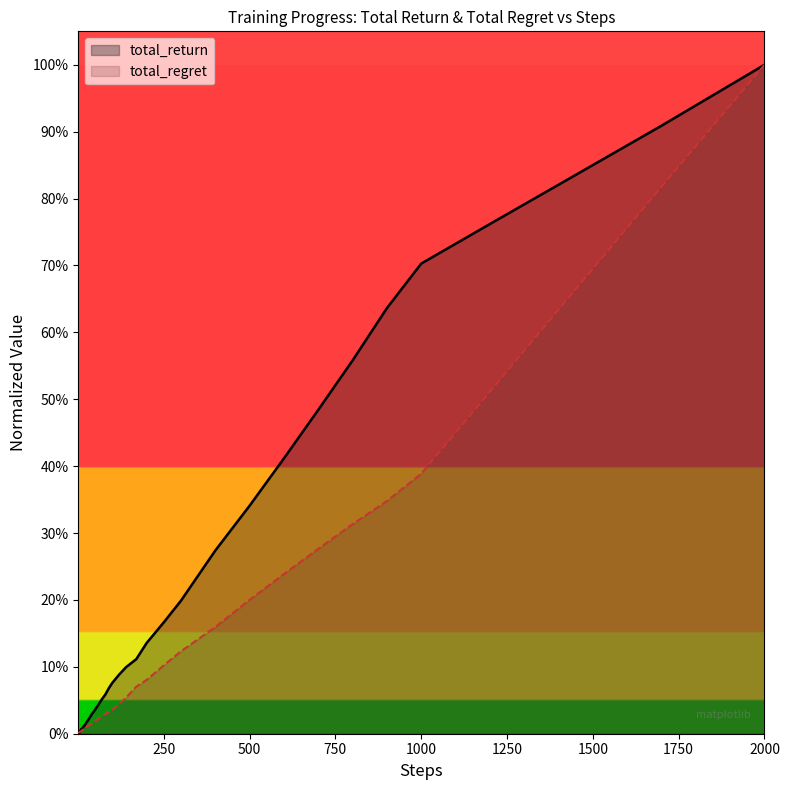

What is the average value of the total_return series?

0.2